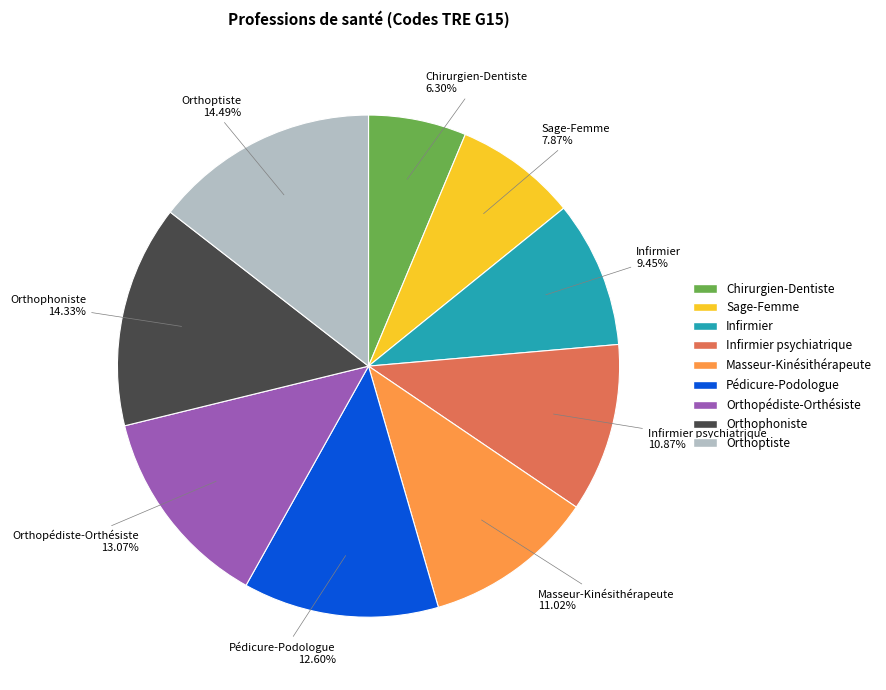

Does any single category account for the majority?

No